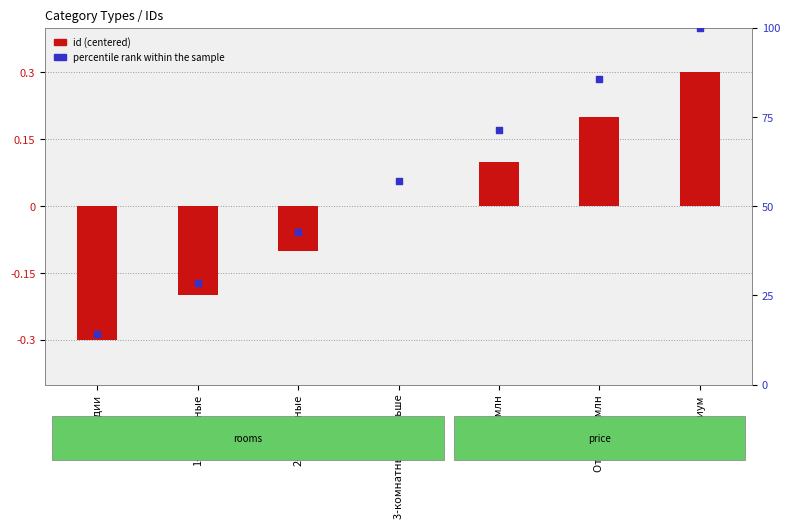

Which series has the largest Y range (max minus min)?

percentile rank